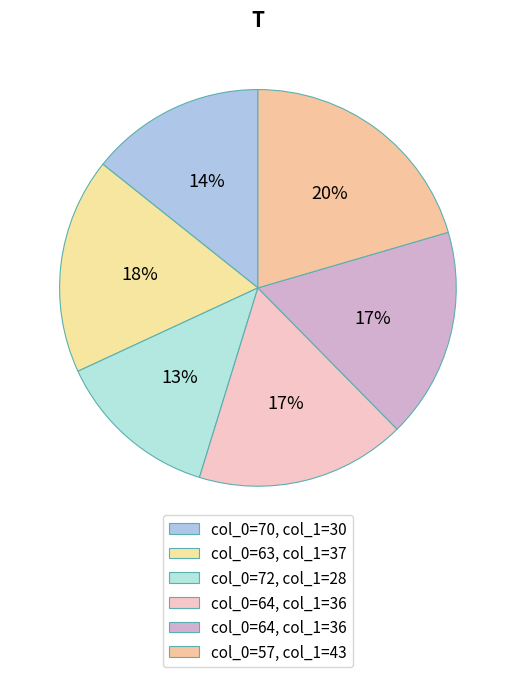

How many slices are in this pie chart?

6